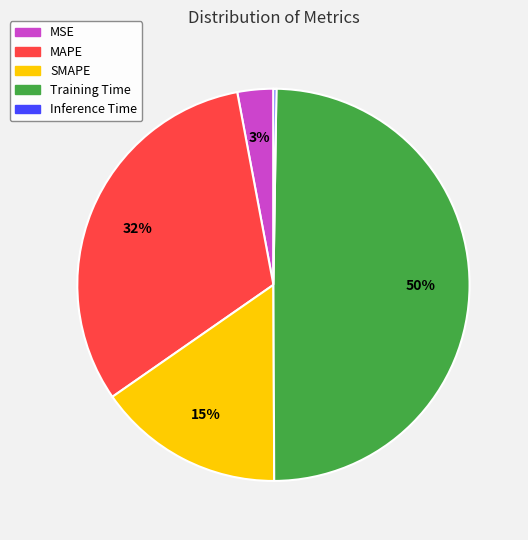

What is the largest slice in the pie chart?

Training Time